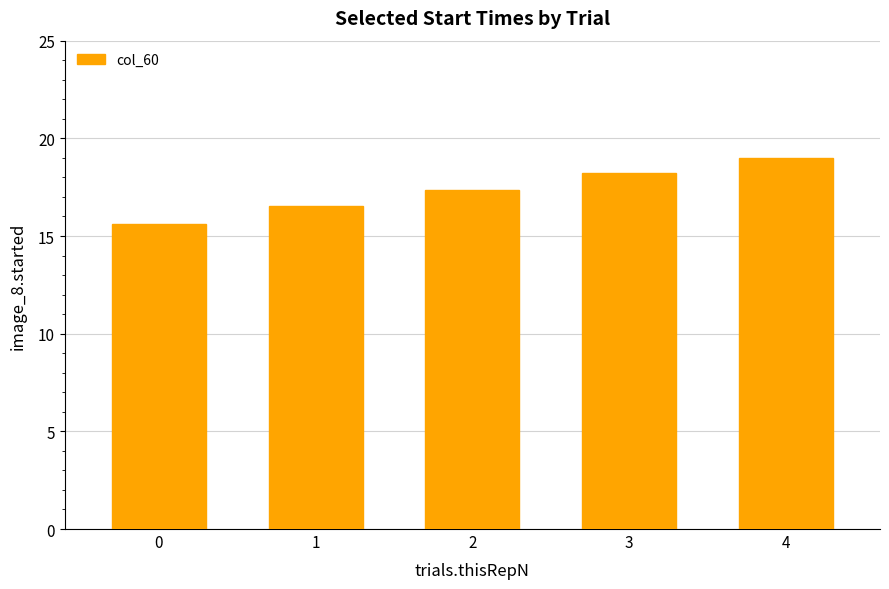

What is the change in value from 0 to 4?

+3.4